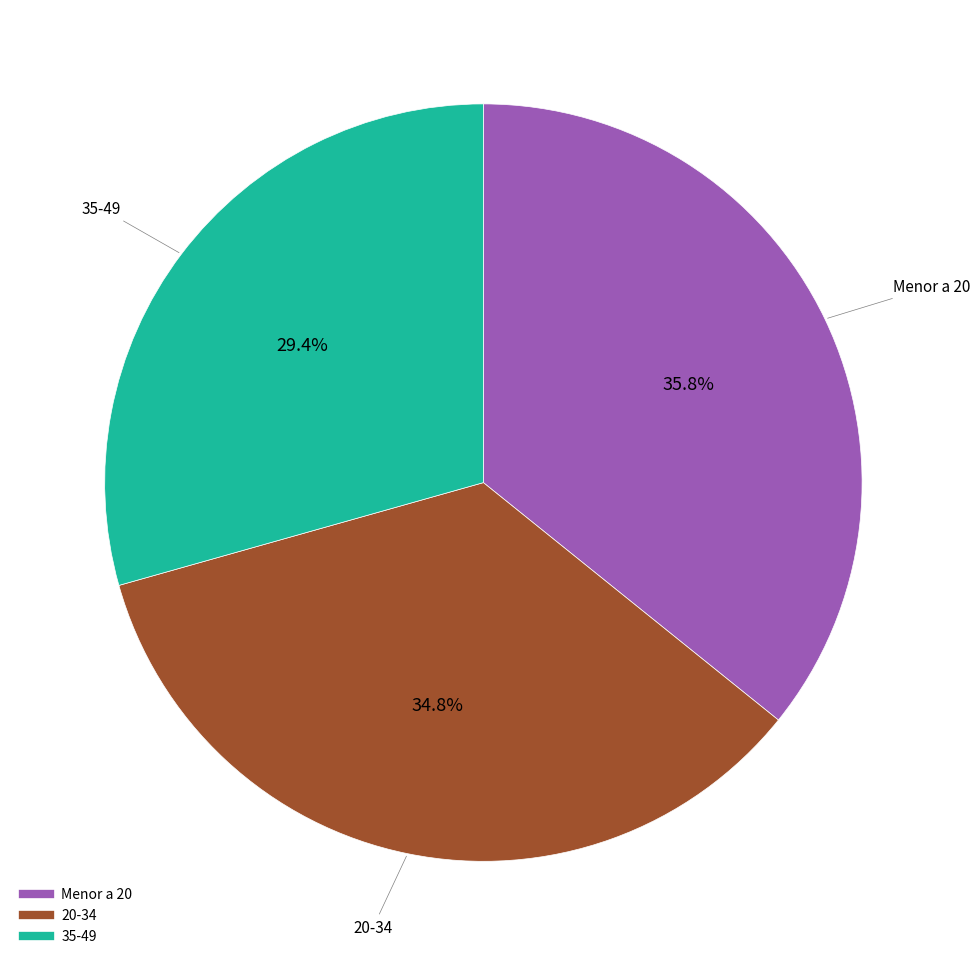

What is the smallest slice in the pie chart?

35-49